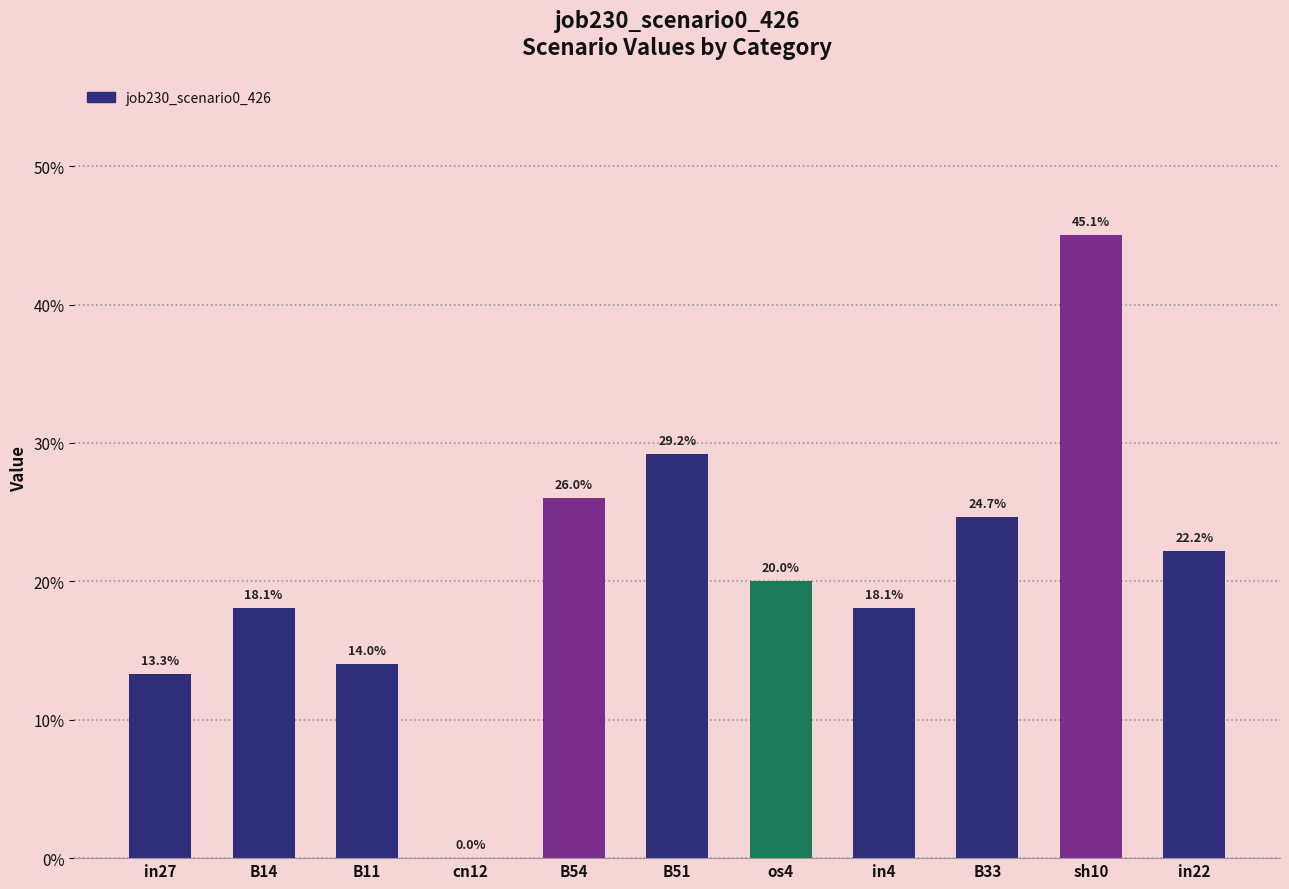

Reading right to left, transcribe all the data shown in this chart.

0.2	0.5	0.2	0.2	0.2	0.3	0.3	0.0	0.1	0.2	0.1